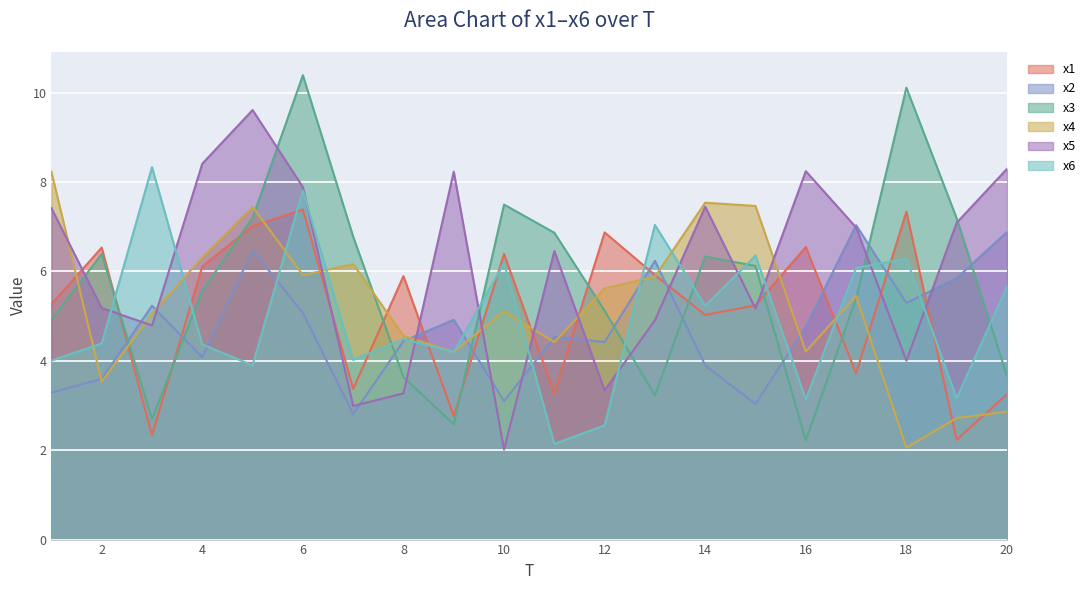

How many lines are shown in the chart?

6